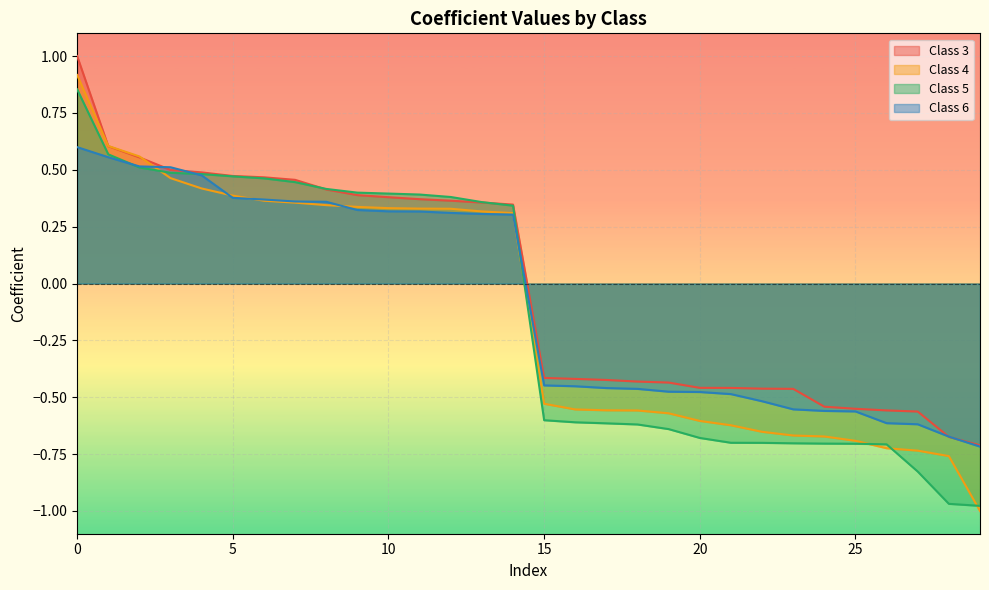

Reading right to left, what are all the values shown in this chart?

Class 3: 29=-0.7	28=-0.7	27=-0.6	26=-0.6	25=-0.6	24=-0.5	23=-0.5	22=-0.5	21=-0.5	20=-0.5	19=-0.4	18=-0.4	17=-0.4	16=-0.4	15=-0.4	14=0.3	13=0.4	12=0.4	11=0.4	10=0.4	9=0.4	8=0.4	7=0.5	6=0.5	5=0.5	4=0.5	3=0.5	2=0.6	1=0.6	0=1.0
Class 4: 29=-1.0	28=-0.8	27=-0.7	26=-0.7	25=-0.7	24=-0.7	23=-0.7	22=-0.7	21=-0.6	20=-0.6	19=-0.6	18=-0.6	17=-0.6	16=-0.6	15=-0.5	14=0.3	13=0.3	12=0.3	11=0.3	10=0.3	9=0.3	8=0.3	7=0.4	6=0.4	5=0.4	4=0.4	3=0.5	2=0.6	1=0.6	0=0.9
Class 5: 29=-1.0	28=-1.0	27=-0.8	26=-0.7	25=-0.7	24=-0.7	23=-0.7	22=-0.7	21=-0.7	20=-0.7	19=-0.6	18=-0.6	17=-0.6	16=-0.6	15=-0.6	14=0.3	13=0.4	12=0.4	11=0.4	10=0.4	9=0.4	8=0.4	7=0.4	6=0.5	5=0.5	4=0.5	3=0.5	2=0.5	1=0.6	0=0.9
Class 6: 29=-0.7	28=-0.7	27=-0.6	26=-0.6	25=-0.6	24=-0.6	23=-0.6	22=-0.5	21=-0.5	20=-0.5	19=-0.5	18=-0.5	17=-0.5	16=-0.5	15=-0.4	14=0.3	13=0.3	12=0.3	11=0.3	10=0.3	9=0.3	8=0.4	7=0.4	6=0.4	5=0.4	4=0.5	3=0.5	2=0.5	1=0.6	0=0.6